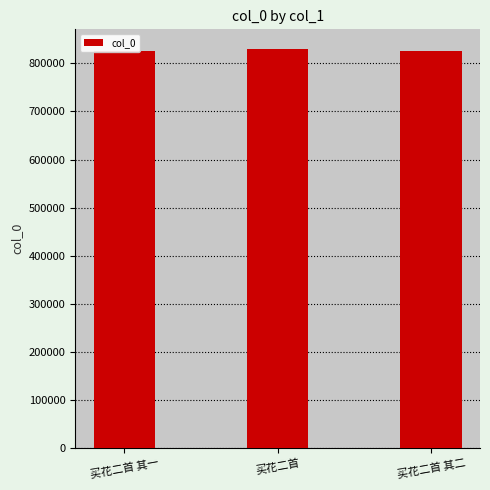

What is the greatest value displayed?

829576